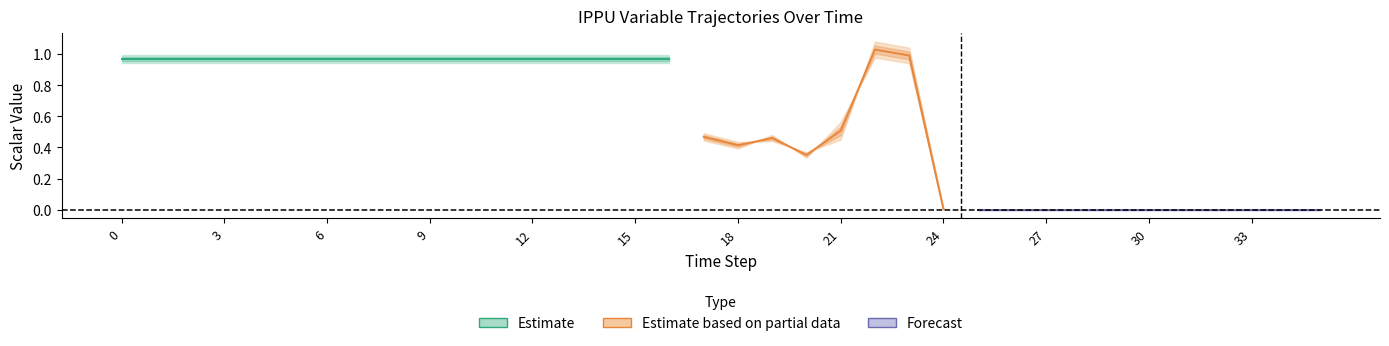

At which label does 10 reach its minimum?

25